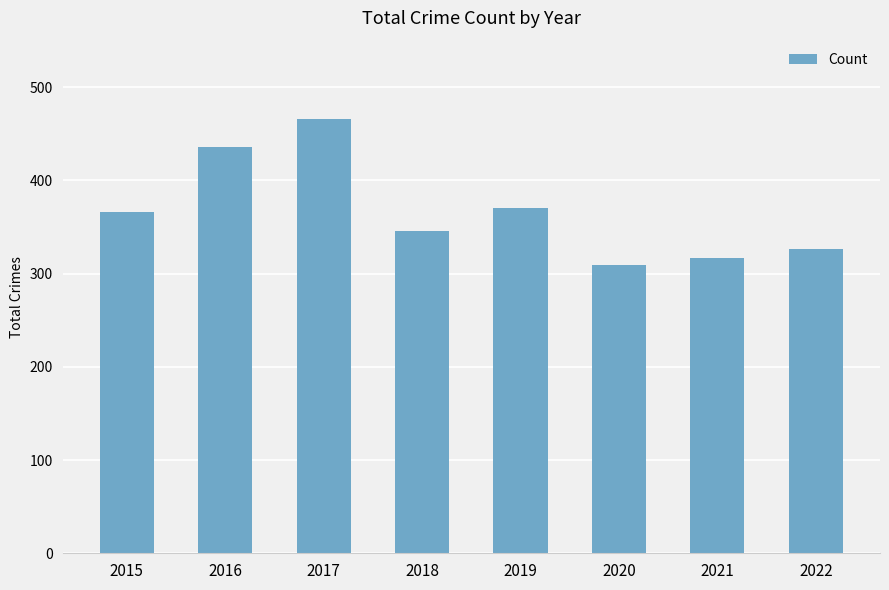

What is the value of the 7th bar from the left?

317